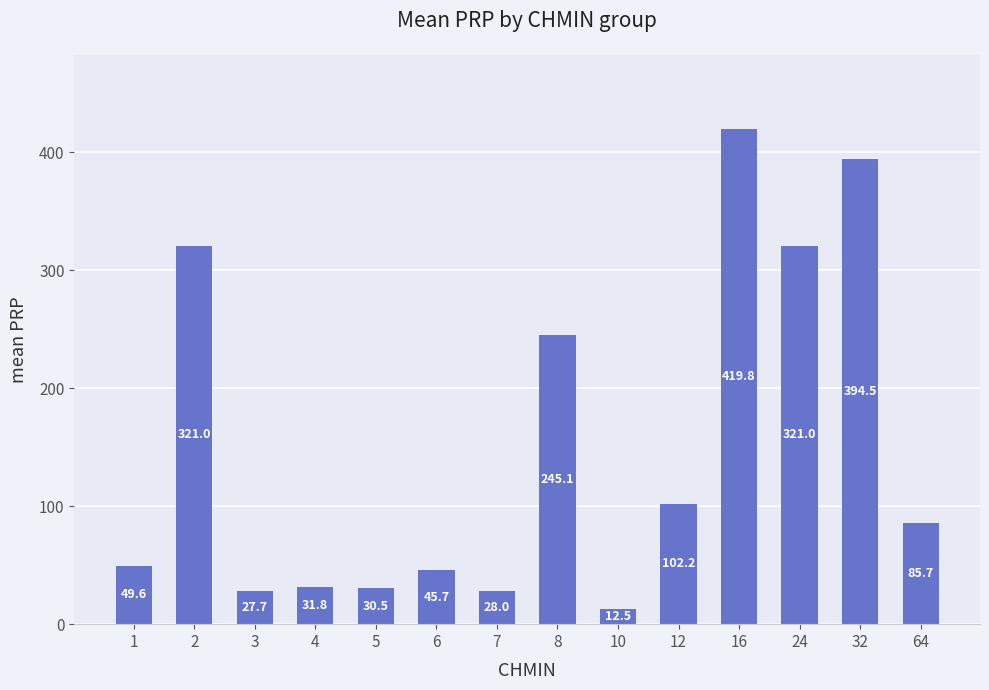

What is the difference between the values at 32 and 5?

364.0